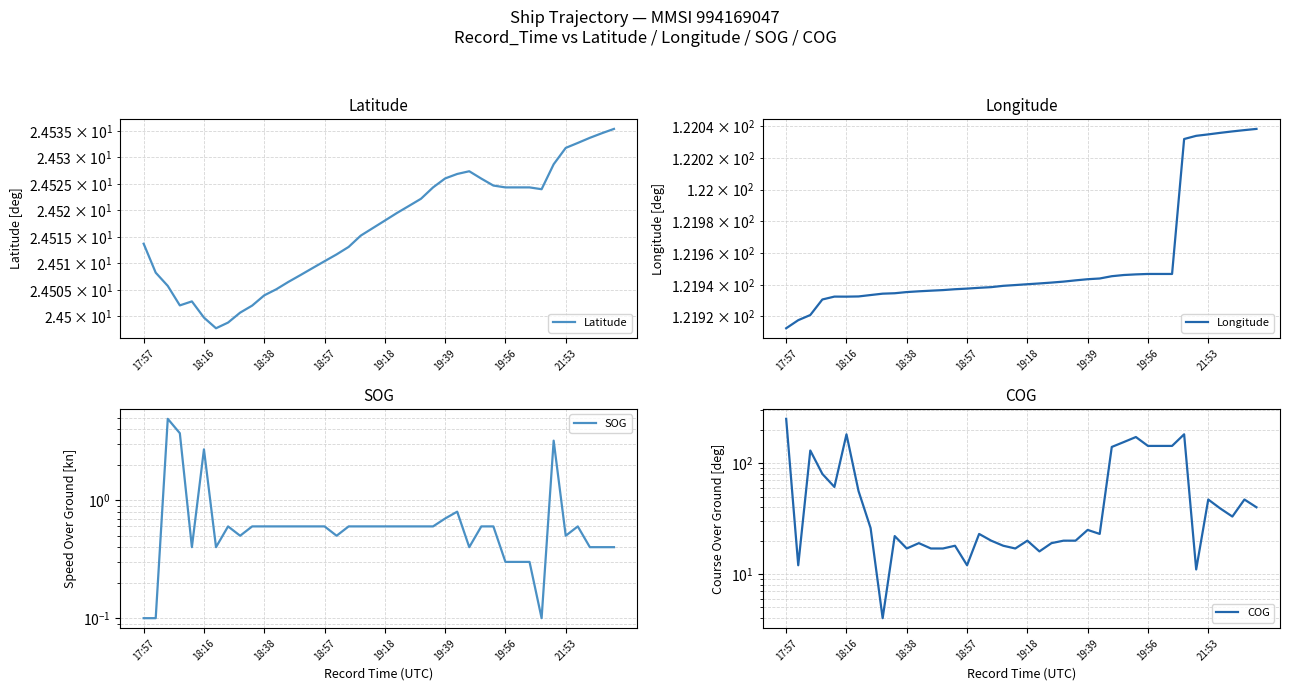

What position from the left is 9?

10